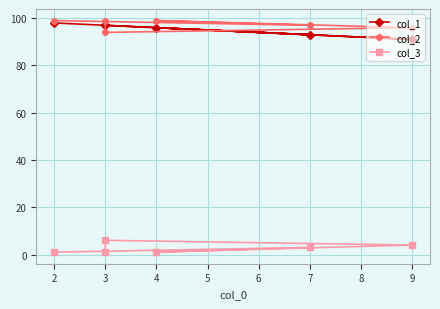

Is it true that col_3 equals 0 at 6?

False